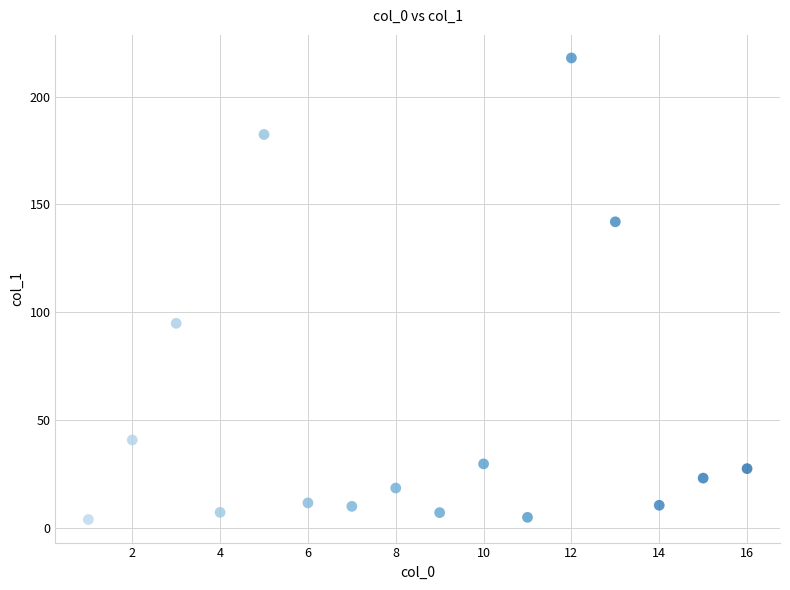

What is the range of X values (max minus min)?

15.0